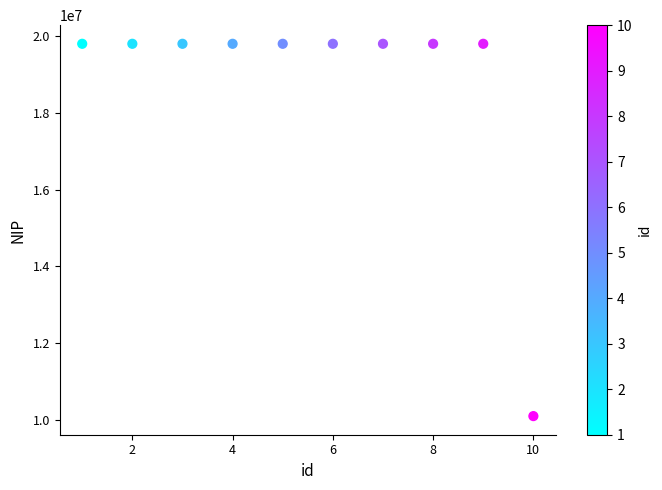

What is the range of Y values (max minus min)?

9699193